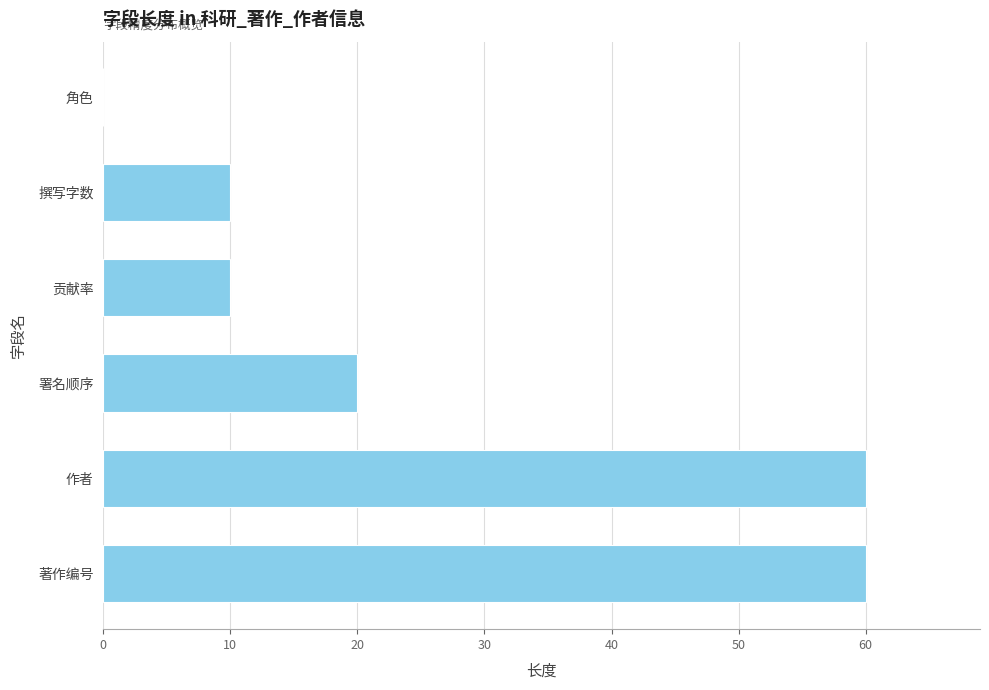

What is the sum of the values at 撰写字数 and 署名顺序?

30